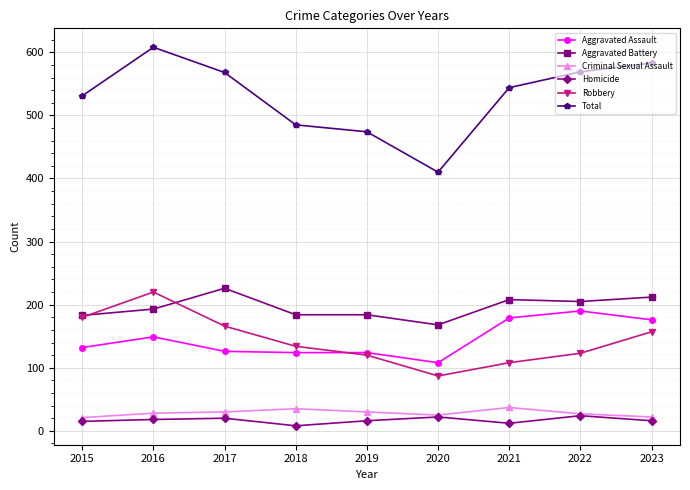

What is the total value across all series at 2023?

1166